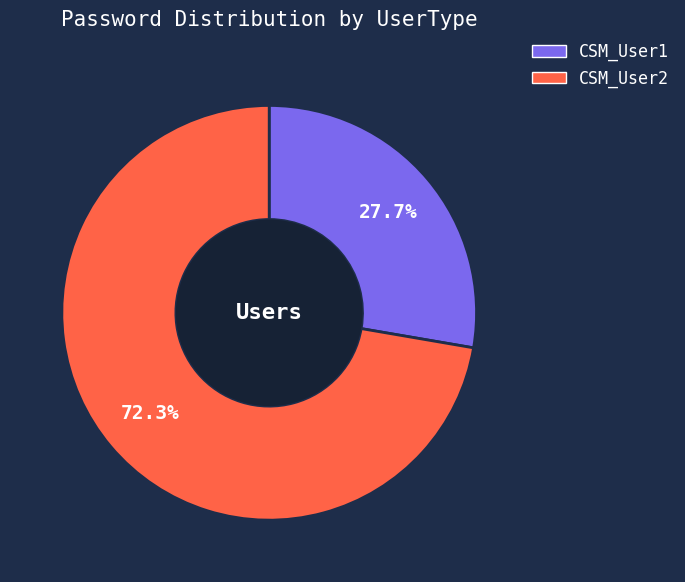

What is the smallest slice in the pie chart?

CSM_User1